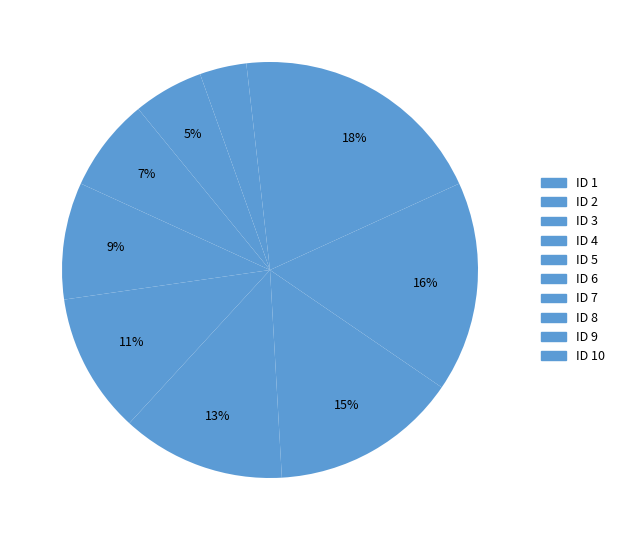

What is the largest slice in the pie chart?

ID 10